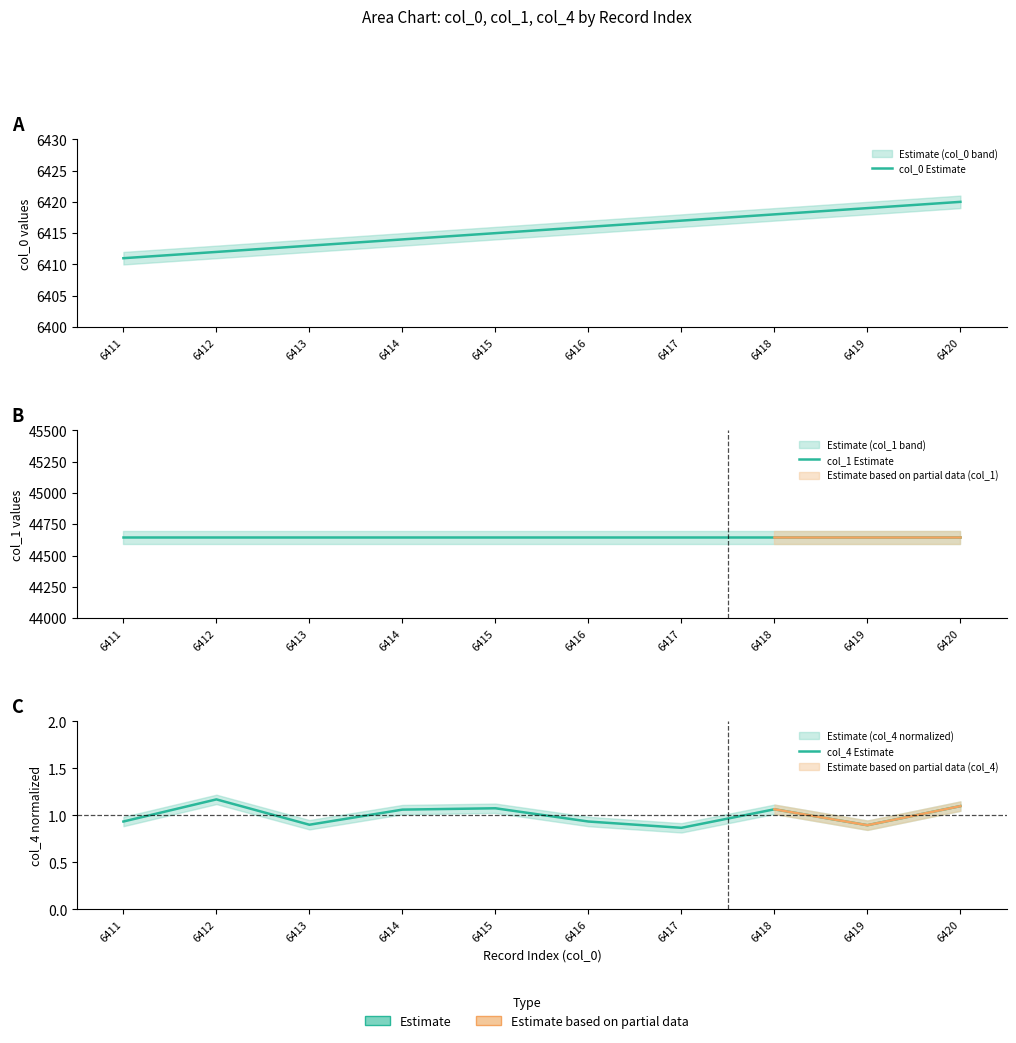

The value of col_0 Estimate at 6418 is 6418.0. True or false?

True